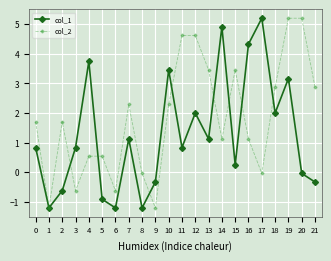

At which category does col_2 reach its first local peak?

2